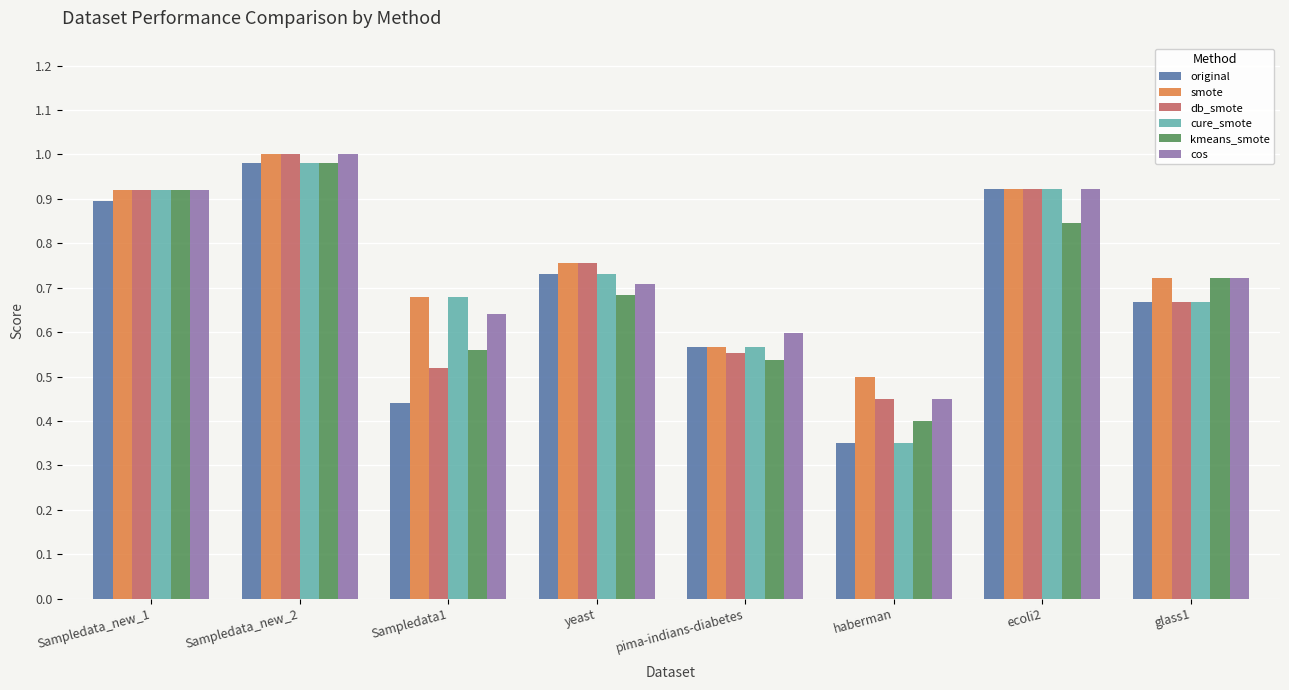

Which series has the largest total across all categories?

smote